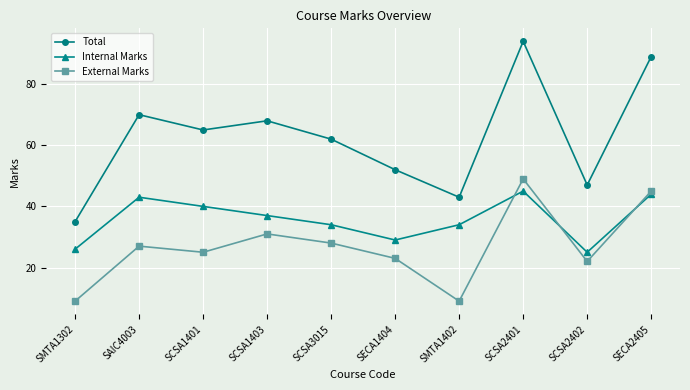

What are all the series names shown in the legend?

Total, Internal Marks, External Marks